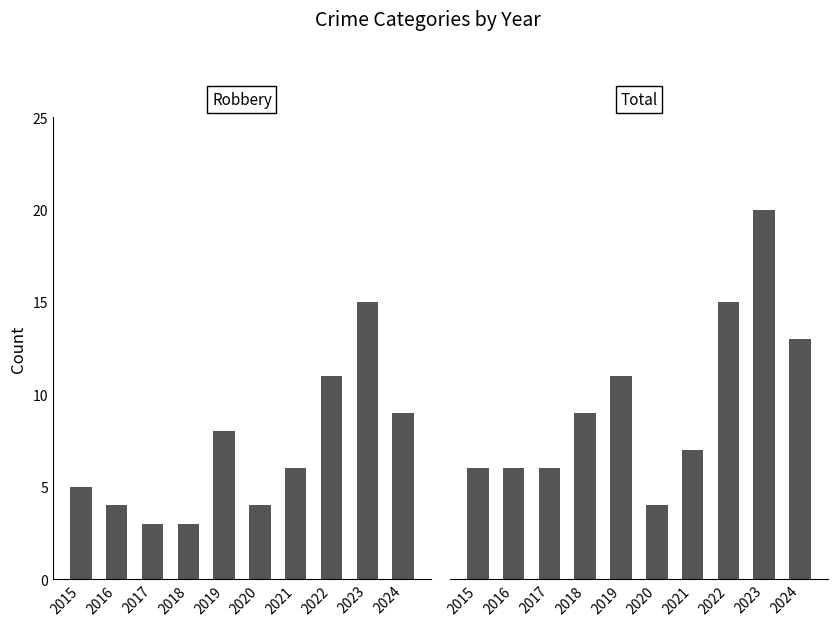

List the series in order of their overall mean, highest first.

Total, Robbery